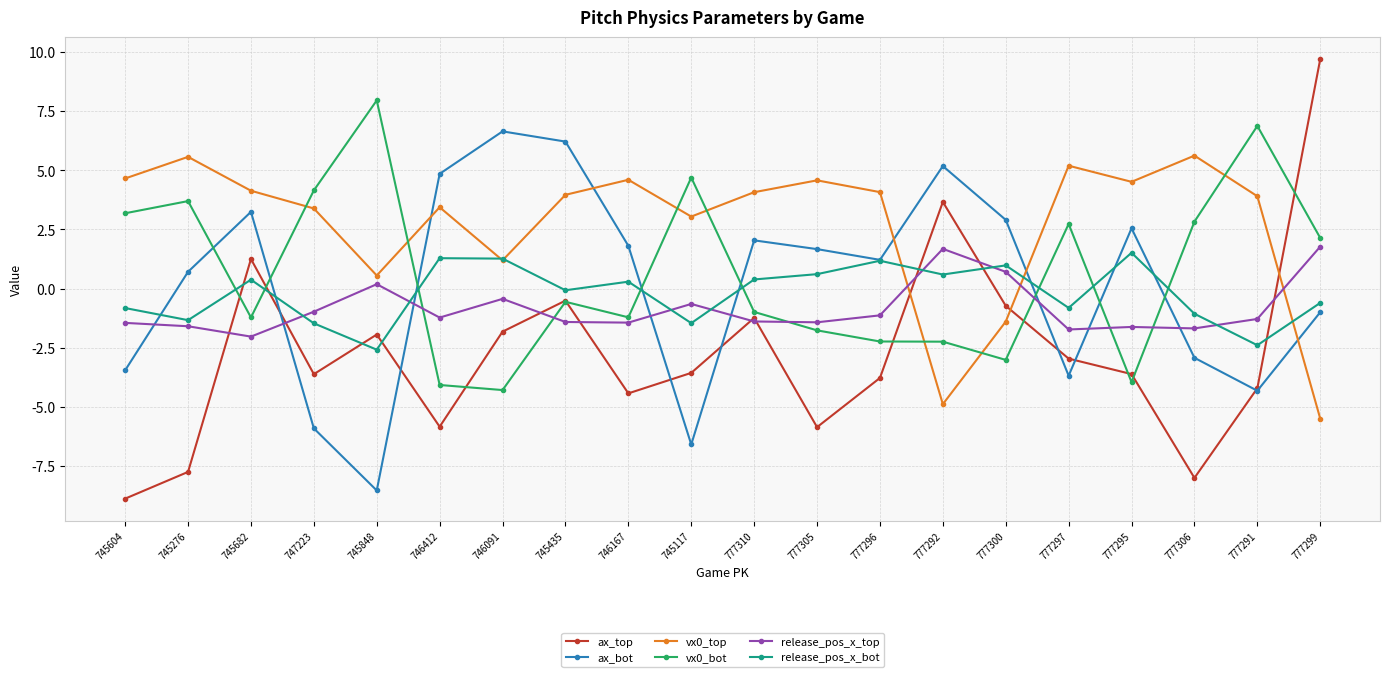

Is the value of release_pos_x_bot at 777310 greater than the value of vx0_top at 777296?

No